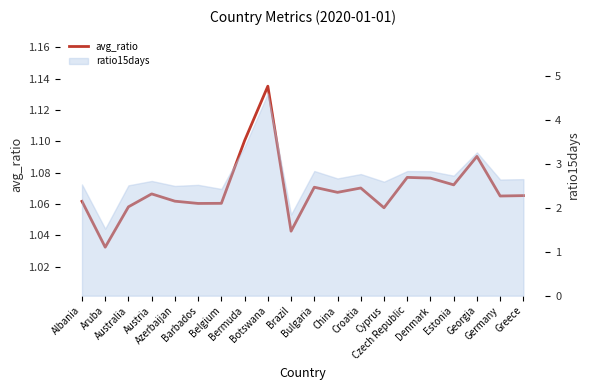

What is the sum of the values at Georgia and Greece?

2.2